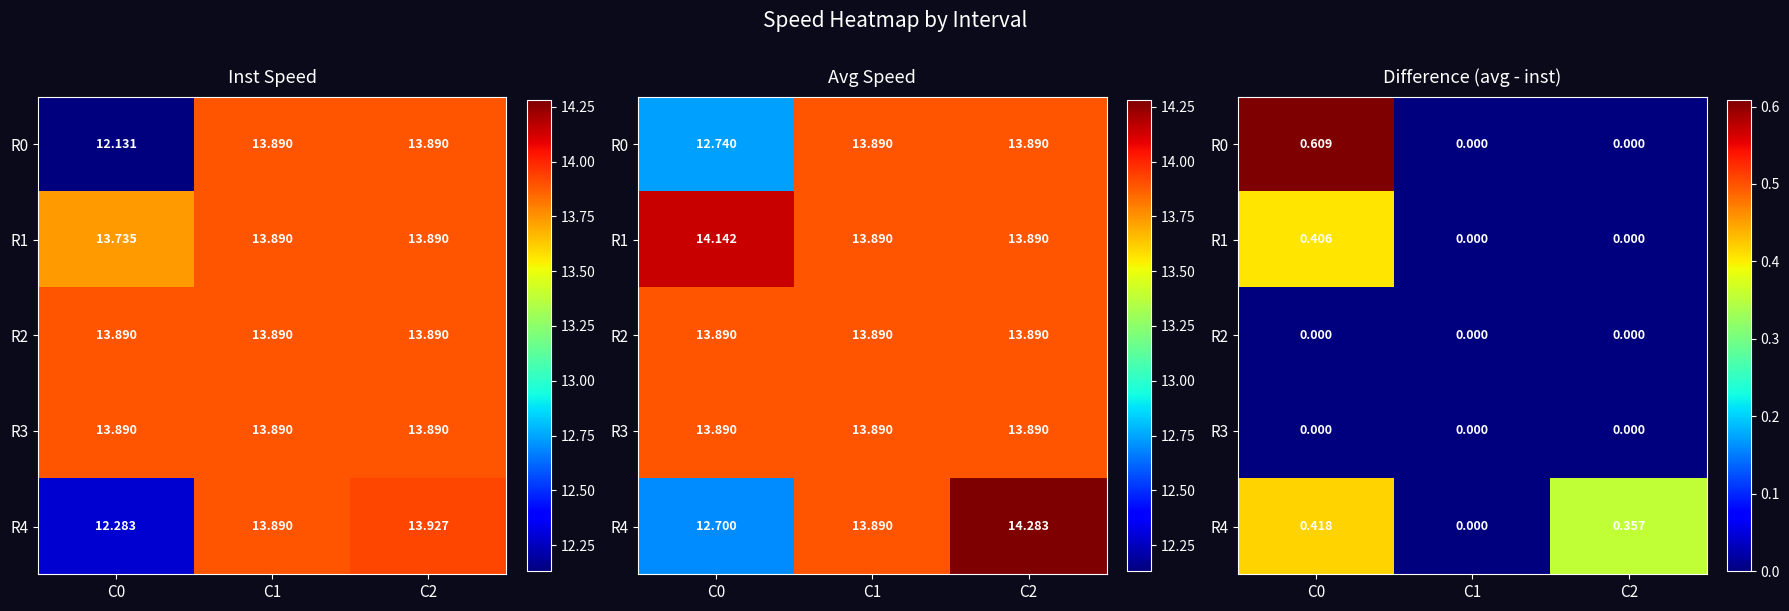

Which series changed the most between C1 and C2?

R4